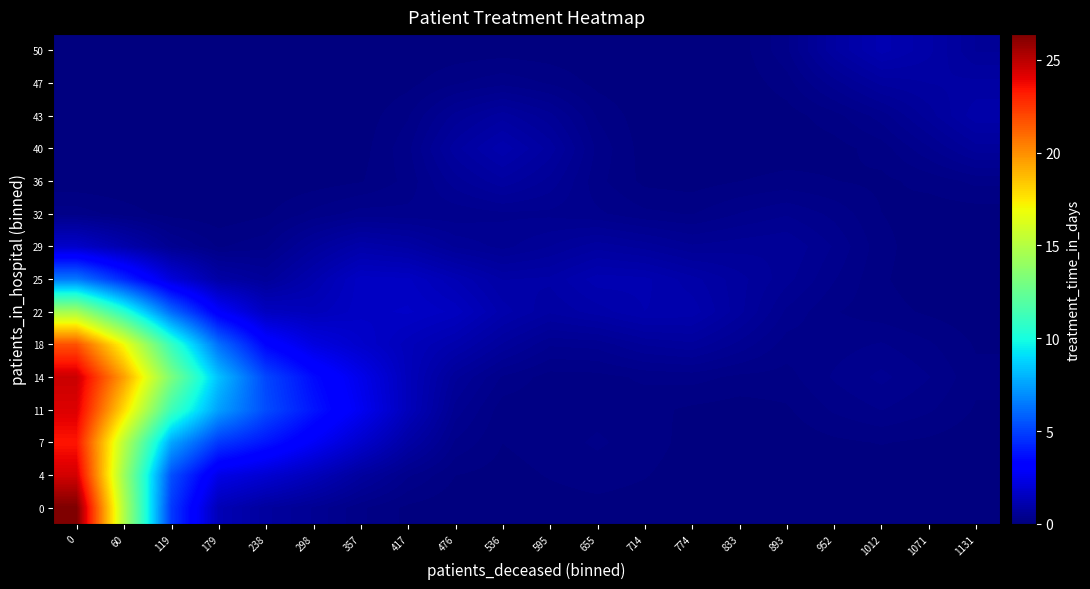

Reading left to right, extract all data points from this chart.

0: 0=26.4	60=14.9	119=4.8	179=1.3	238=0.8	298=0.5	357=0.2	417=0.1	476=0.0	536=0.0	595=0.0	655=0.1	714=0.0	774=0.0	833=0.0	893=0.0	952=0.0	1012=0.0	1071=0.0	1131=0.0
4: 0=24.4	60=14.3	119=5.4	179=2.4	238=1.9	298=1.4	357=0.8	417=0.3	476=0.1	536=0.1	595=0.1	655=0.2	714=0.1	774=0.0	833=0.0	893=0.0	952=0.0	1012=0.0	1071=0.0	1131=0.0
7: 0=23.4	60=15.2	119=7.6	179=4.8	238=3.8	298=2.8	357=1.8	417=0.9	476=0.3	536=0.1	595=0.2	655=0.2	714=0.2	774=0.1	833=0.0	893=0.0	952=0.1	1012=0.1	1071=0.1	1131=0.0
11: 0=24.2	60=17.9	119=11.3	179=7.5	238=5.3	298=3.9	357=2.7	417=1.4	476=0.5	536=0.1	595=0.1	655=0.2	714=0.1	774=0.1	833=0.0	893=0.1	952=0.2	1012=0.3	1071=0.2	1131=0.1
14: 0=24.6	60=19.5	119=13.2	179=8.3	238=5.2	298=3.6	357=2.5	417=1.4	476=0.6	536=0.3	595=0.2	655=0.2	714=0.2	774=0.2	833=0.2	893=0.2	952=0.3	1012=0.4	1071=0.3	1131=0.1
18: 0=21.7	60=17.0	119=11.0	179=6.2	238=3.4	298=2.3	357=1.8	417=1.4	476=1.1	536=0.7	595=0.4	655=0.5	714=0.6	774=0.7	833=0.5	893=0.3	952=0.3	1012=0.3	1071=0.2	1131=0.1
22: 0=14.5	60=10.6	119=6.1	179=3.0	238=1.5	298=1.4	357=1.6	417=1.7	476=1.5	536=1.1	595=0.8	655=1.0	714=1.1	774=1.1	833=0.8	893=0.4	952=0.2	1012=0.1	1071=0.1	1131=0.0
25: 0=6.4	60=4.3	119=2.1	179=0.9	238=0.6	298=1.1	357=1.6	417=1.6	476=1.2	536=0.9	595=1.0	655=1.2	714=1.2	774=1.0	833=0.8	893=0.6	952=0.3	1012=0.1	1071=0.0	1131=0.0
29: 0=1.7	60=1.1	119=0.5	179=0.2	238=0.3	298=0.7	357=1.0	417=0.9	476=0.6	536=0.5	595=0.6	655=0.8	714=0.7	774=0.5	833=0.6	893=0.6	952=0.4	1012=0.1	1071=0.0	1131=0.0
32: 0=0.3	60=0.2	119=0.1	179=0.0	238=0.1	298=0.2	357=0.4	417=0.3	476=0.3	536=0.4	595=0.4	655=0.3	714=0.2	774=0.2	833=0.3	893=0.4	952=0.3	1012=0.1	1071=0.0	1131=0.0
36: 0=0.0	60=0.0	119=0.0	179=0.0	238=0.0	298=0.0	357=0.1	417=0.2	476=0.6	536=0.8	595=0.6	655=0.2	714=0.1	774=0.1	833=0.1	893=0.1	952=0.1	1012=0.1	1071=0.1	1131=0.2
40: 0=0.0	60=0.0	119=0.0	179=0.0	238=0.0	298=0.0	357=0.1	417=0.3	476=0.8	536=1.1	595=0.8	655=0.3	714=0.1	774=0.0	833=0.0	893=0.0	952=0.1	1012=0.2	1071=0.4	1131=0.7
43: 0=0.0	60=0.0	119=0.0	179=0.0	238=0.0	298=0.0	357=0.0	417=0.2	476=0.6	536=0.8	595=0.6	655=0.2	714=0.0	774=0.0	833=0.0	893=0.1	952=0.2	1012=0.4	1071=0.7	1131=1.0
47: 0=0.0	60=0.0	119=0.0	179=0.0	238=0.0	298=0.0	357=0.0	417=0.1	476=0.2	536=0.3	595=0.2	655=0.1	714=0.0	774=0.0	833=0.0	893=0.2	952=0.5	1012=0.7	1071=0.8	1131=0.9
50: 0=0.0	60=0.0	119=0.0	179=0.0	238=0.0	298=0.0	357=0.0	417=0.0	476=0.0	536=0.1	595=0.0	655=0.0	714=0.0	774=0.0	833=0.0	893=0.3	952=0.8	1012=1.2	1071=1.0	1131=0.6